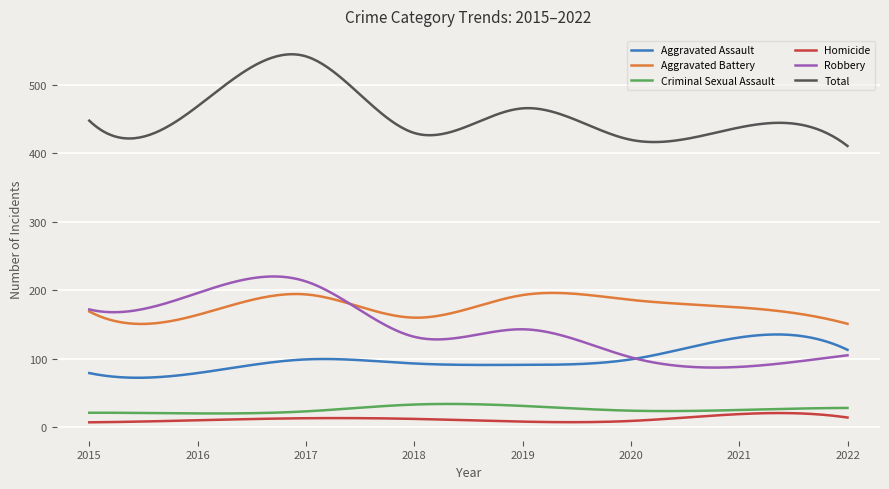

Which series has the largest total across all categories?

Total